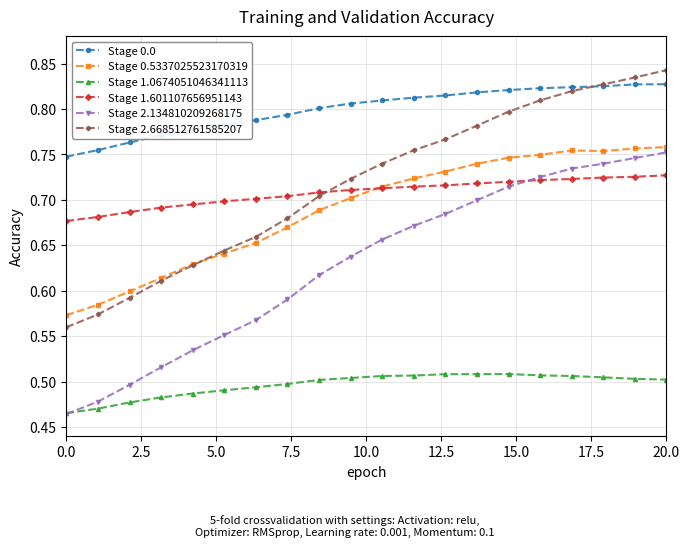

Which series has the largest range (max minus min)?

Stage 2.134810209268175